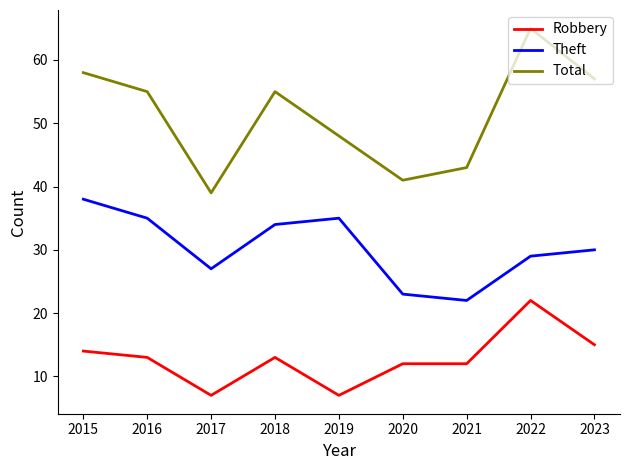

What is the difference between the highest and lowest values at 2018?

42